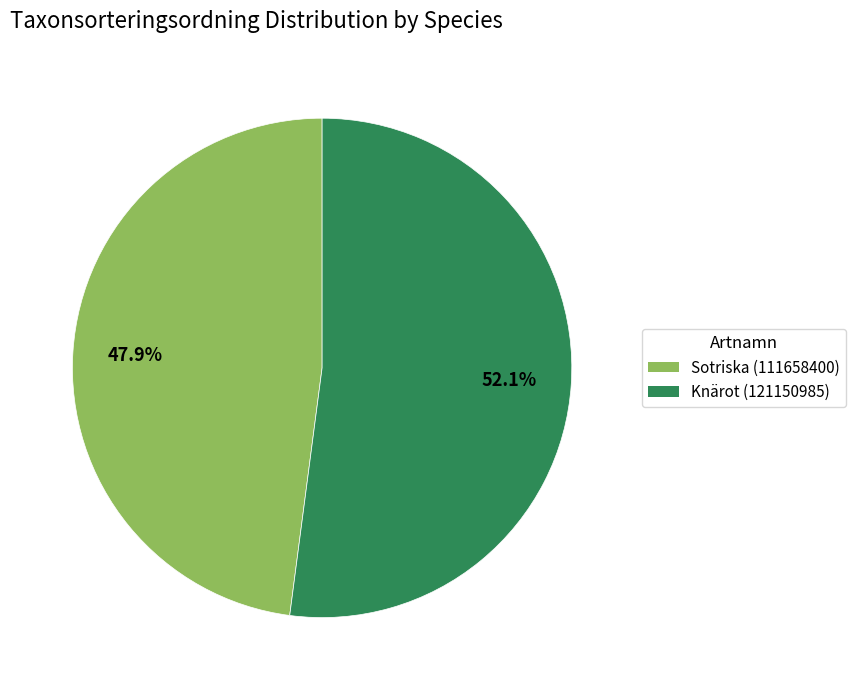

To the nearest percent, what is the average slice percentage?

50%